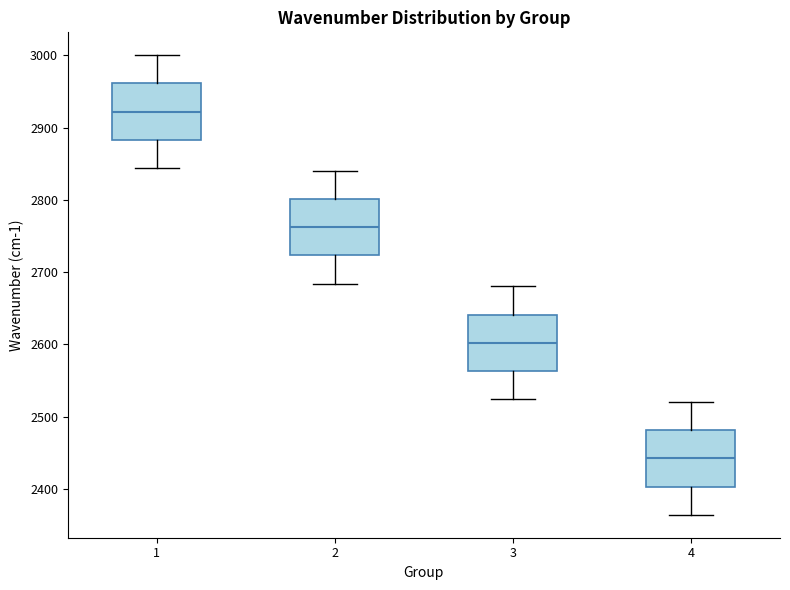

Reading left to right, read every box against the y-axis: the position of its median line, the range the box covers, and the ends of its whiskers. The values are not printed on the chart, so give them approximately, as read against the axis.

1: median 2920, box 2880 to 2960, whiskers 2840 to 3000
2: median 2760, box 2720 to 2800, whiskers 2680 to 2840
3: median 2600, box 2560 to 2640, whiskers 2520 to 2680
4: median 2440, box 2400 to 2480, whiskers 2360 to 2520